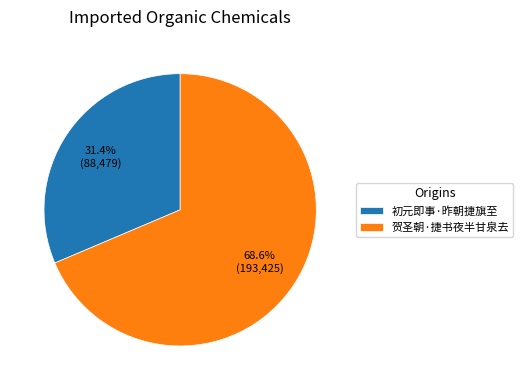

Which has a higher value, 初元即事·昨朝捷旗至 or 贺圣朝·捷书夜半甘泉去?

贺圣朝·捷书夜半甘泉去